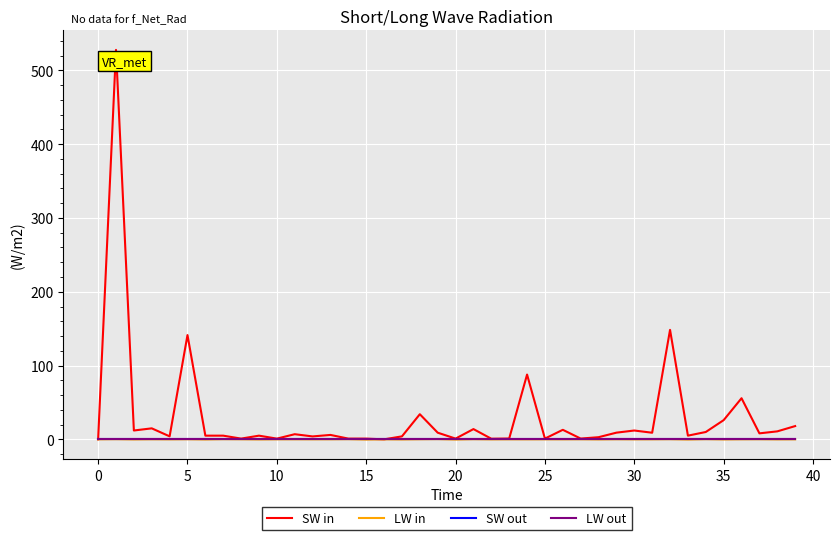

Which series has the largest range (max minus min)?

SW in